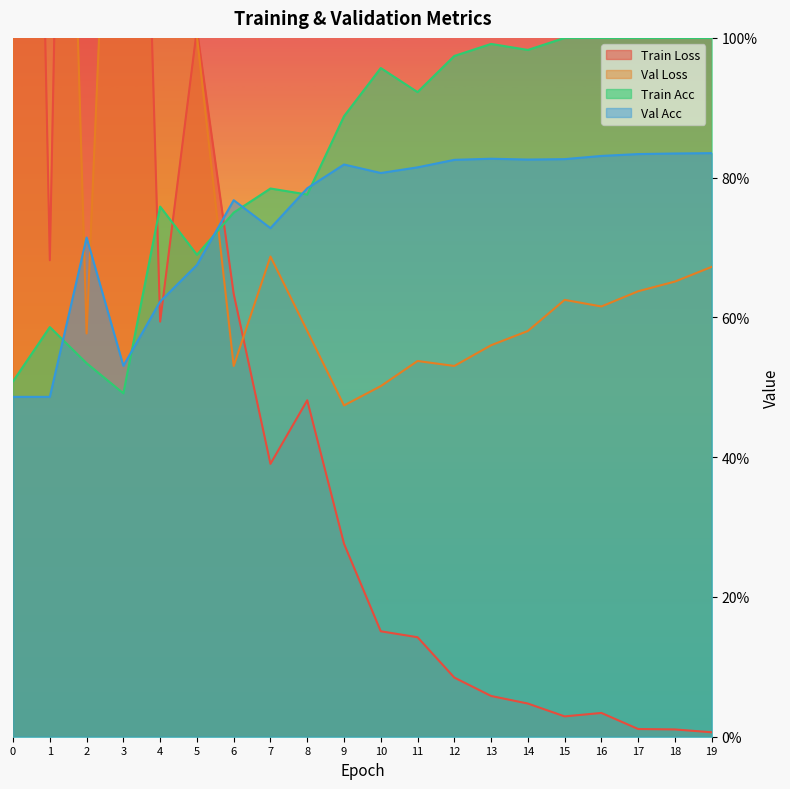

What are all the series names shown in the legend?

train_loss, val_loss, train_acc, val_acc